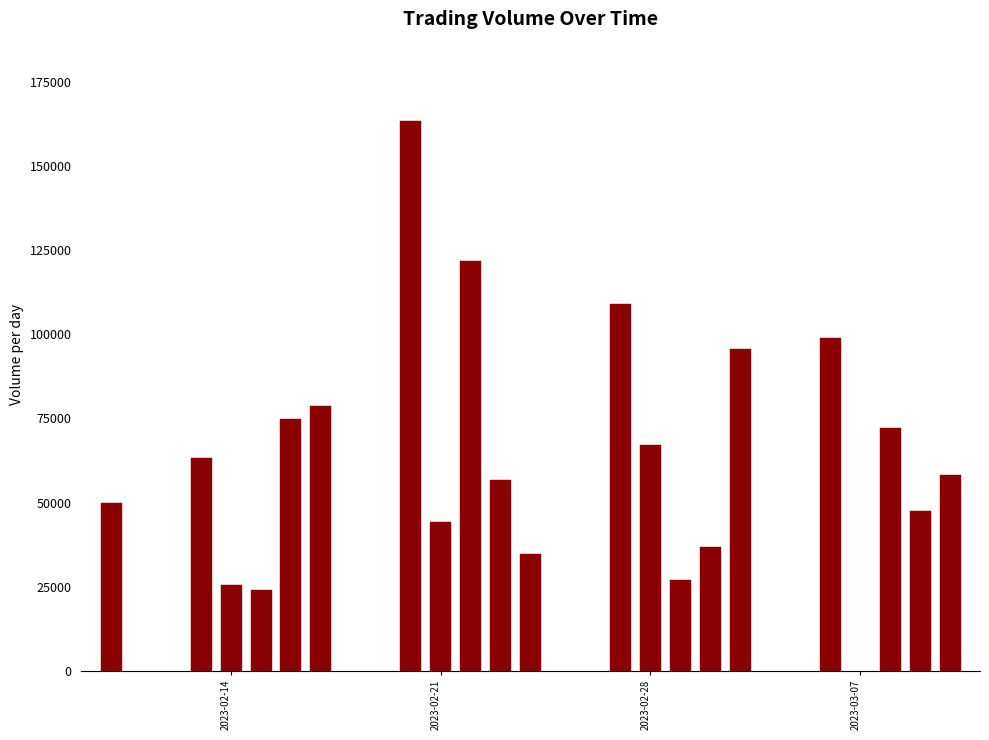

What is the average value?

67437